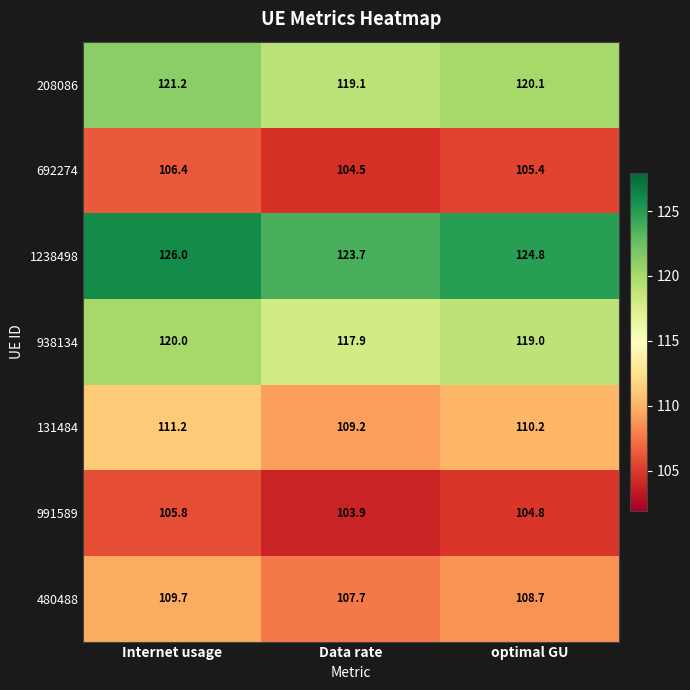

Rank the series at Internet usage from highest to lowest value.

1238498, 208086, 938134, 131484, 480488, 692274, 991589